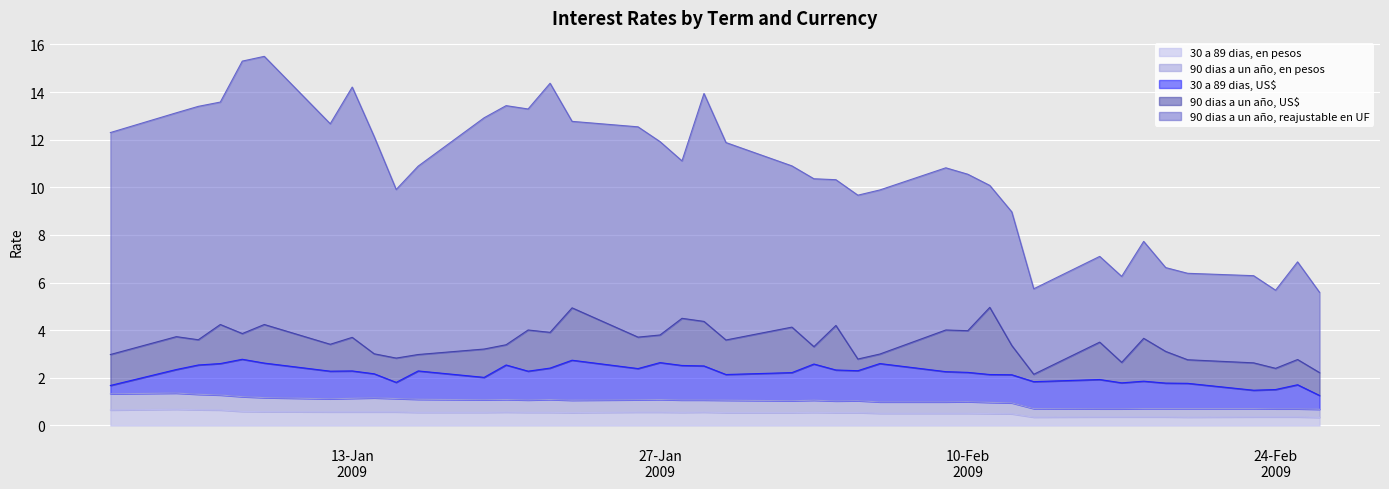

At which label is 90 dias a un año, US$ closest to 1?

20-02-2009